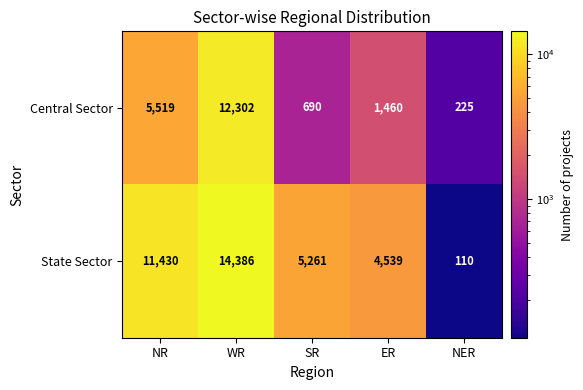

Rank the series by their average value, from lowest to highest.

Central Sector, State Sector